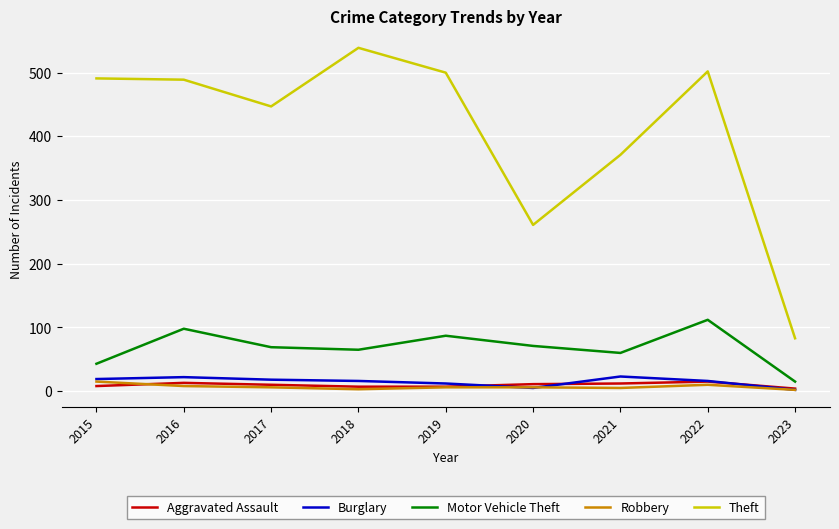

Between 2020 and 2021, which series saw the biggest shift?

Theft